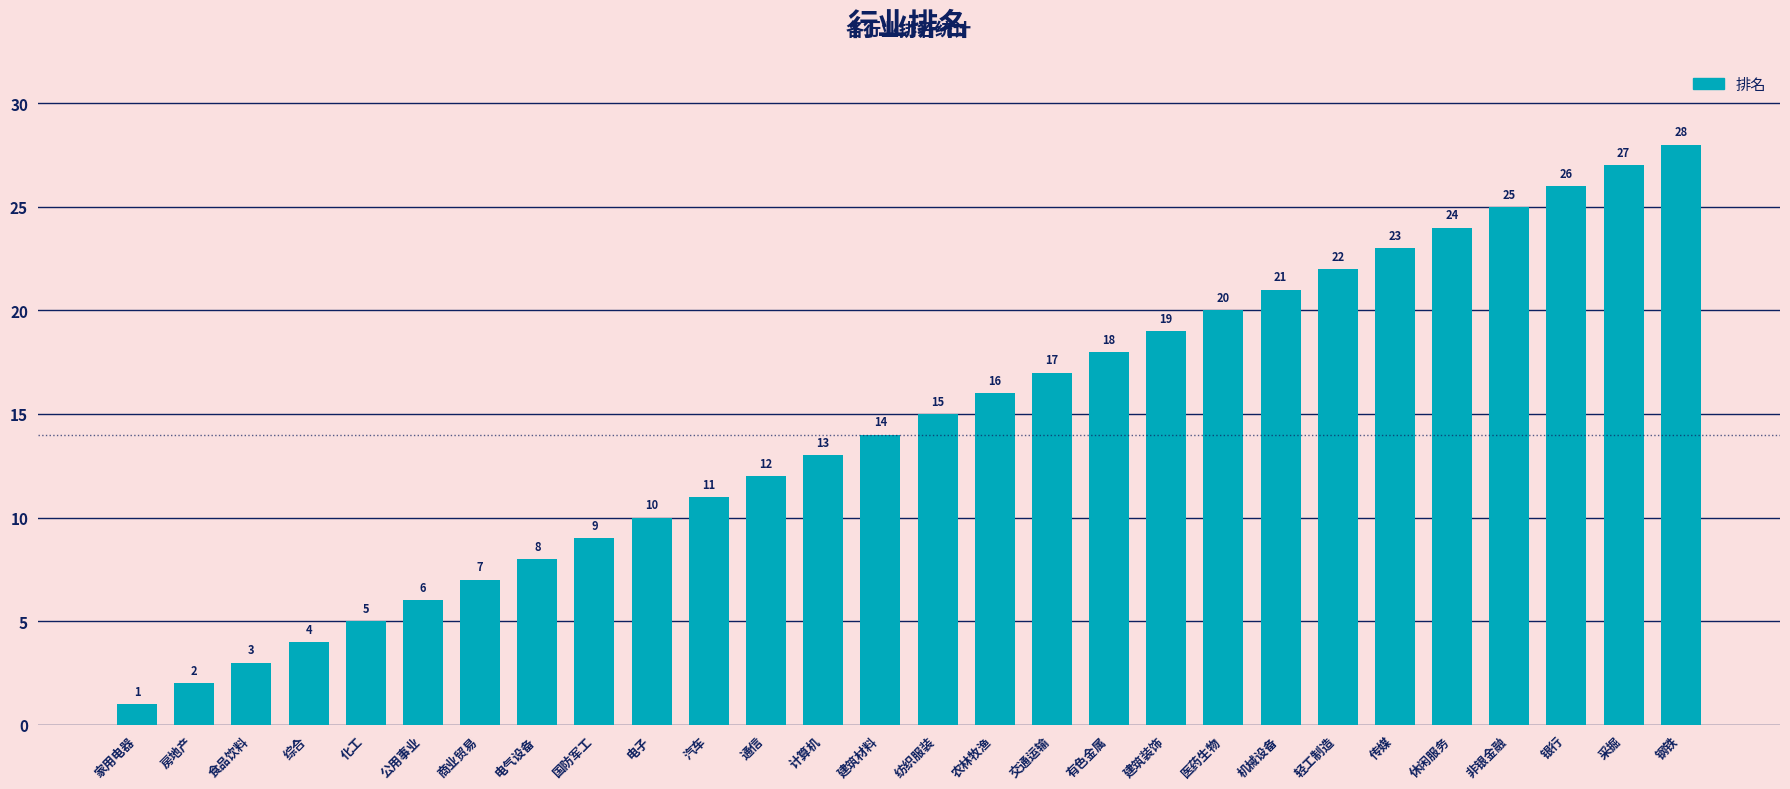

At which label is the value closest to 14?

建筑材料